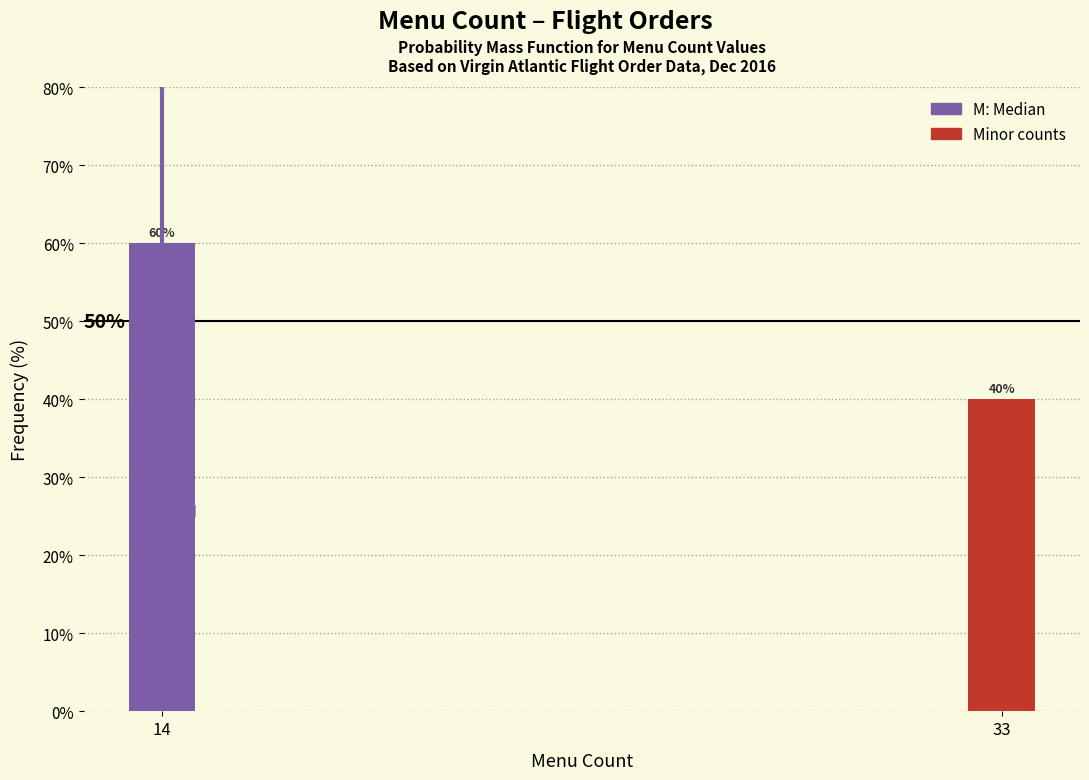

Reading left to right, list all the values displayed in this chart.

14=60	33=40